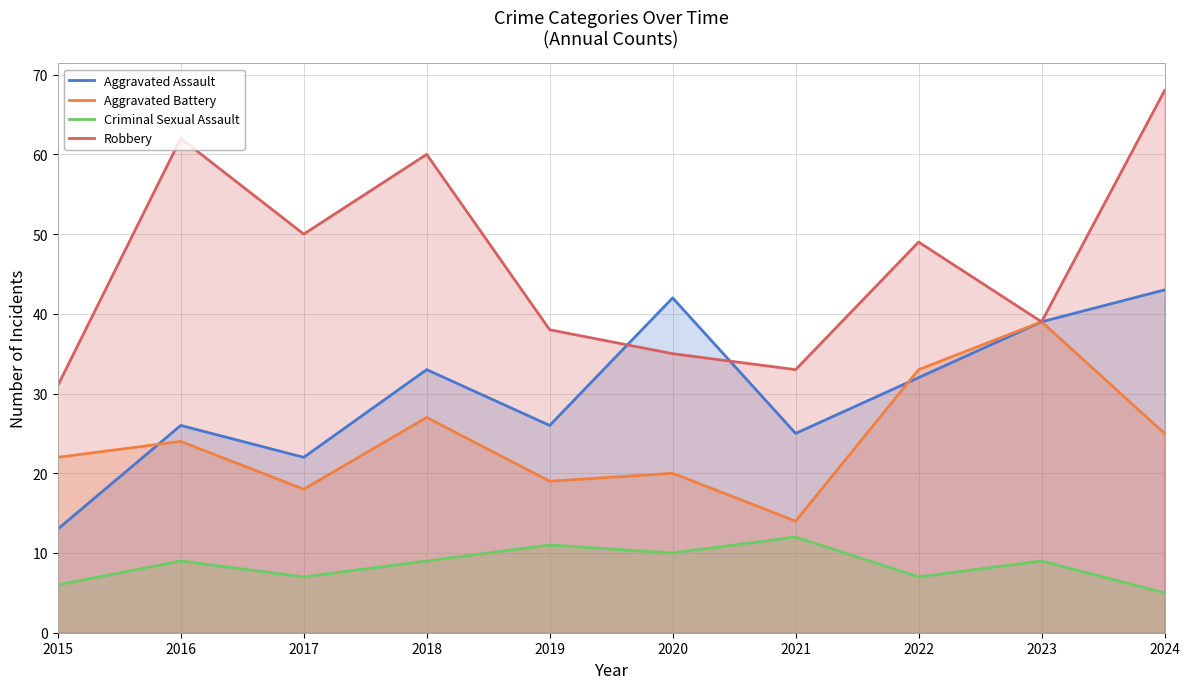

What is the maximum value for Aggravated Battery?

39